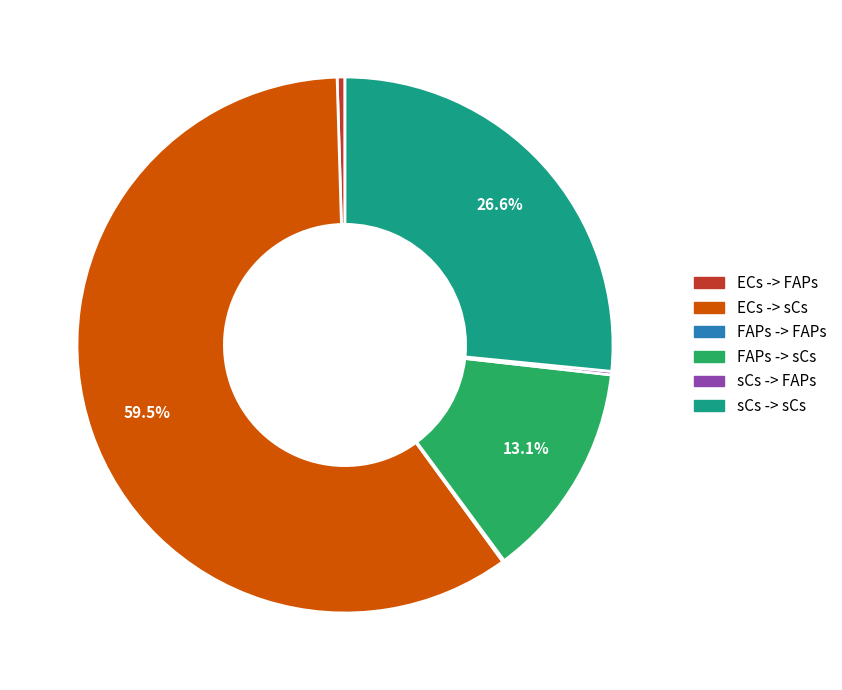

Combined, do ECs -> sCs and FAPs -> sCs account for over 50%?

Yes